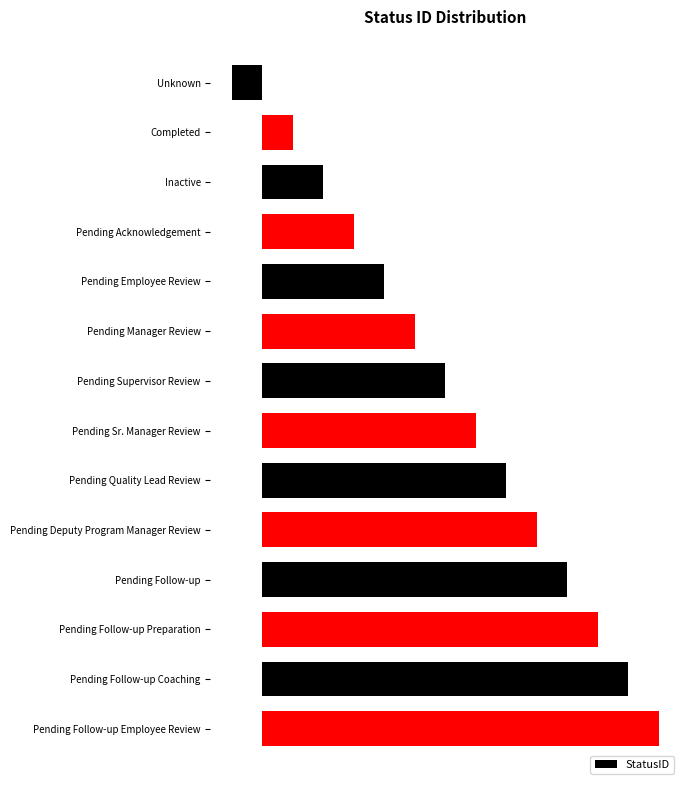

Does the chart contain any negative values?

Yes